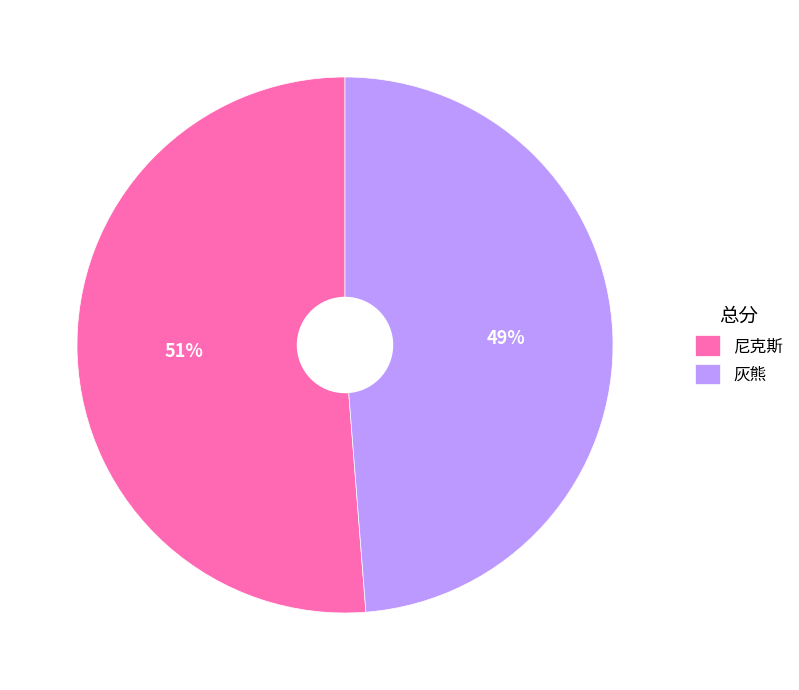

To the nearest percent, what is the combined percentage of 灰熊 and 尼克斯?

100%